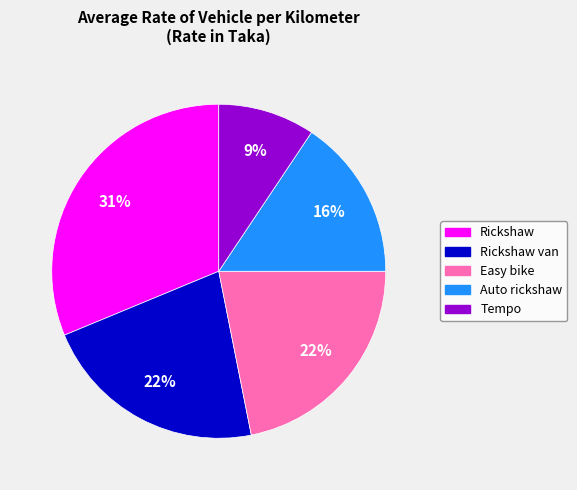

Is the sum of Tempo and Auto rickshaw greater than half?

No